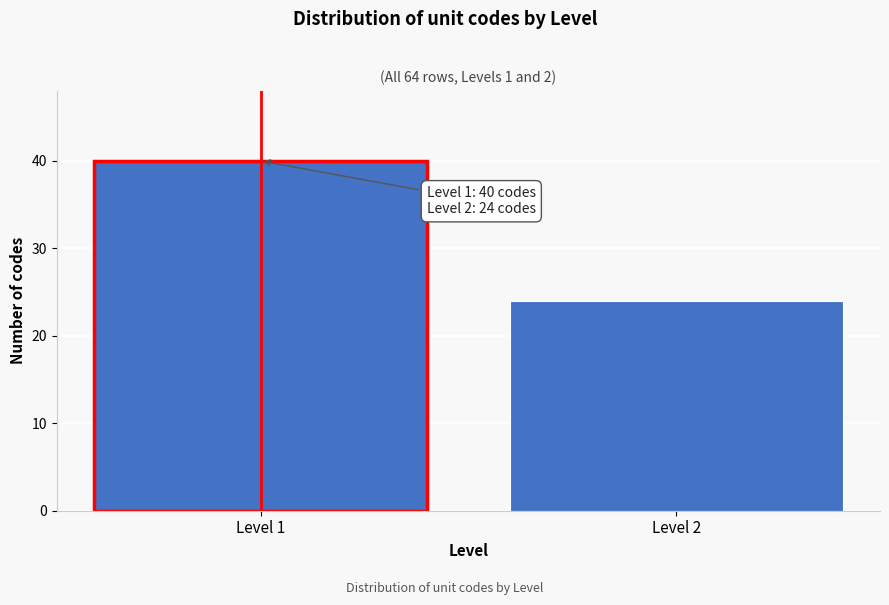

Reading left to right, transcribe all the data shown in this chart.

Level 1=40	Level 2=24